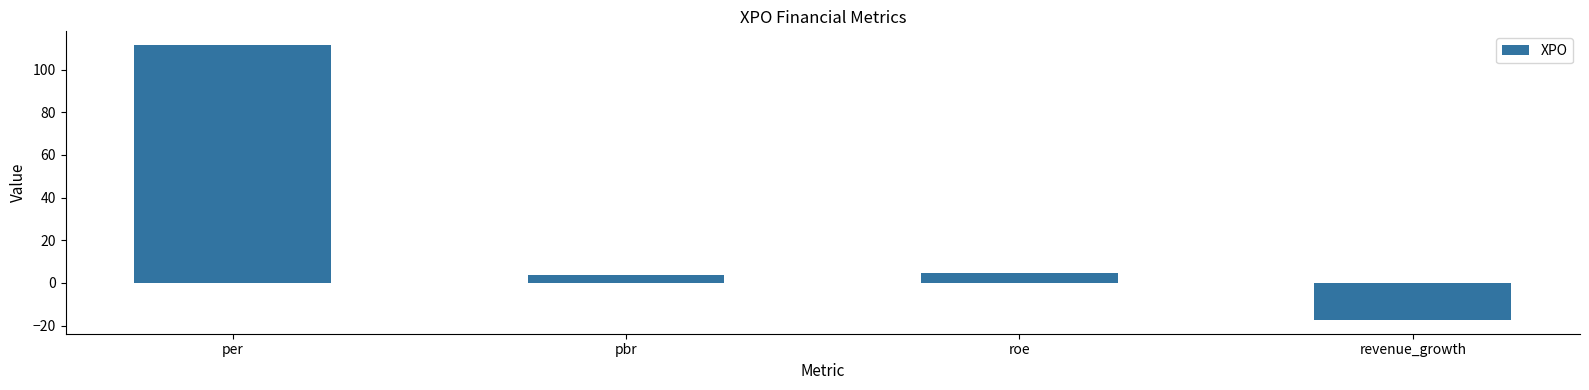

At which label is the value closest to 47?

roe